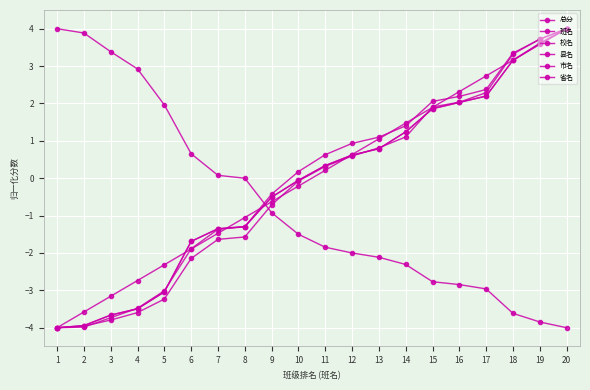

Does the chart have visible grid lines?

Yes